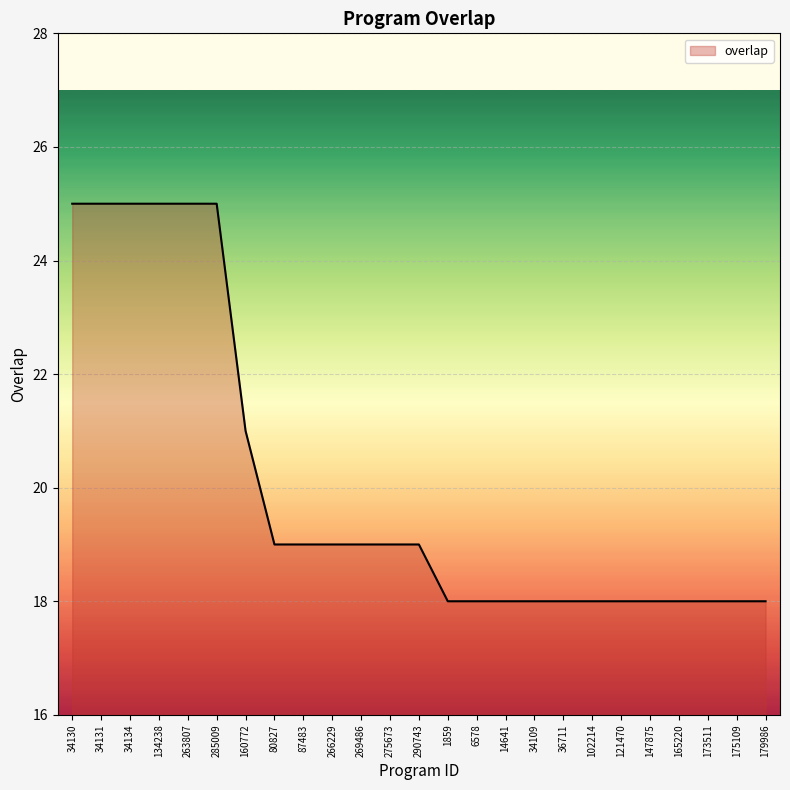

How many values are between 18 and 21?

19